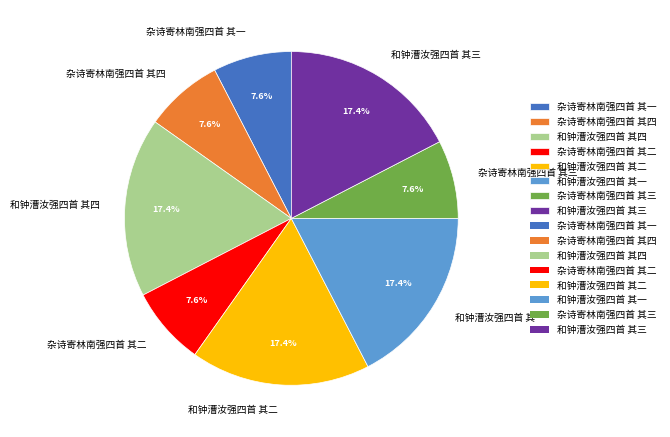

To the nearest percent, what portion does 和钟漕汝强四首 其一 represent?

17%